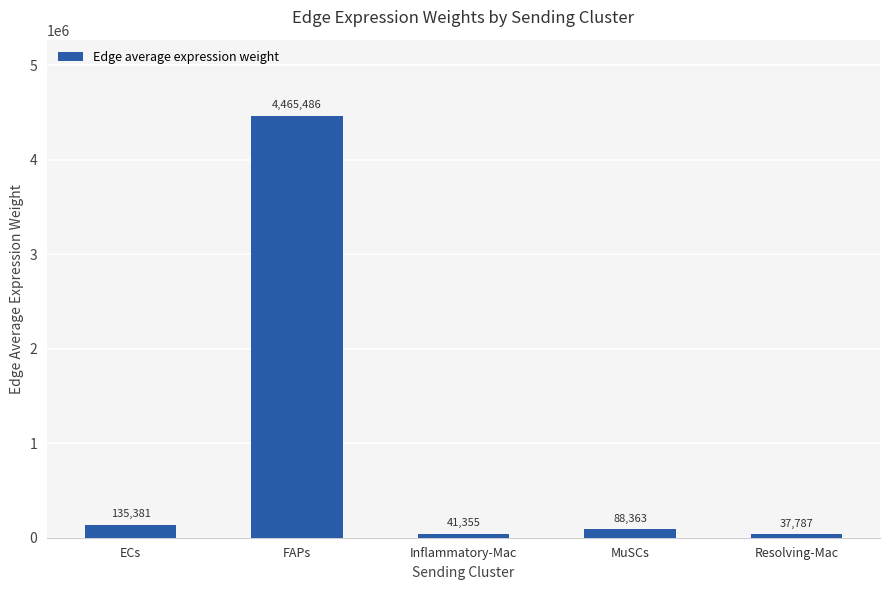

Where is the data nearest to the value 2251636?

ECs